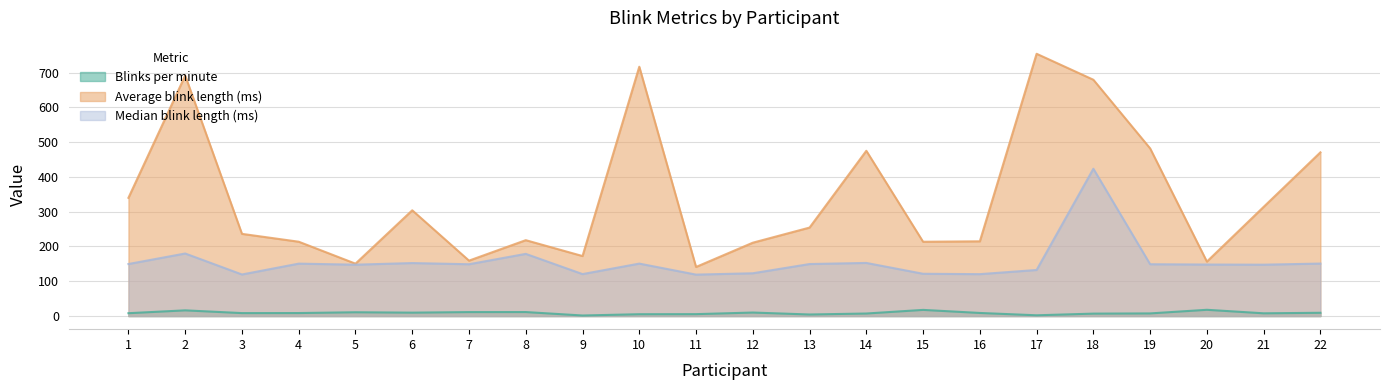

Which series has the largest total across all categories?

Average blink length (ms)